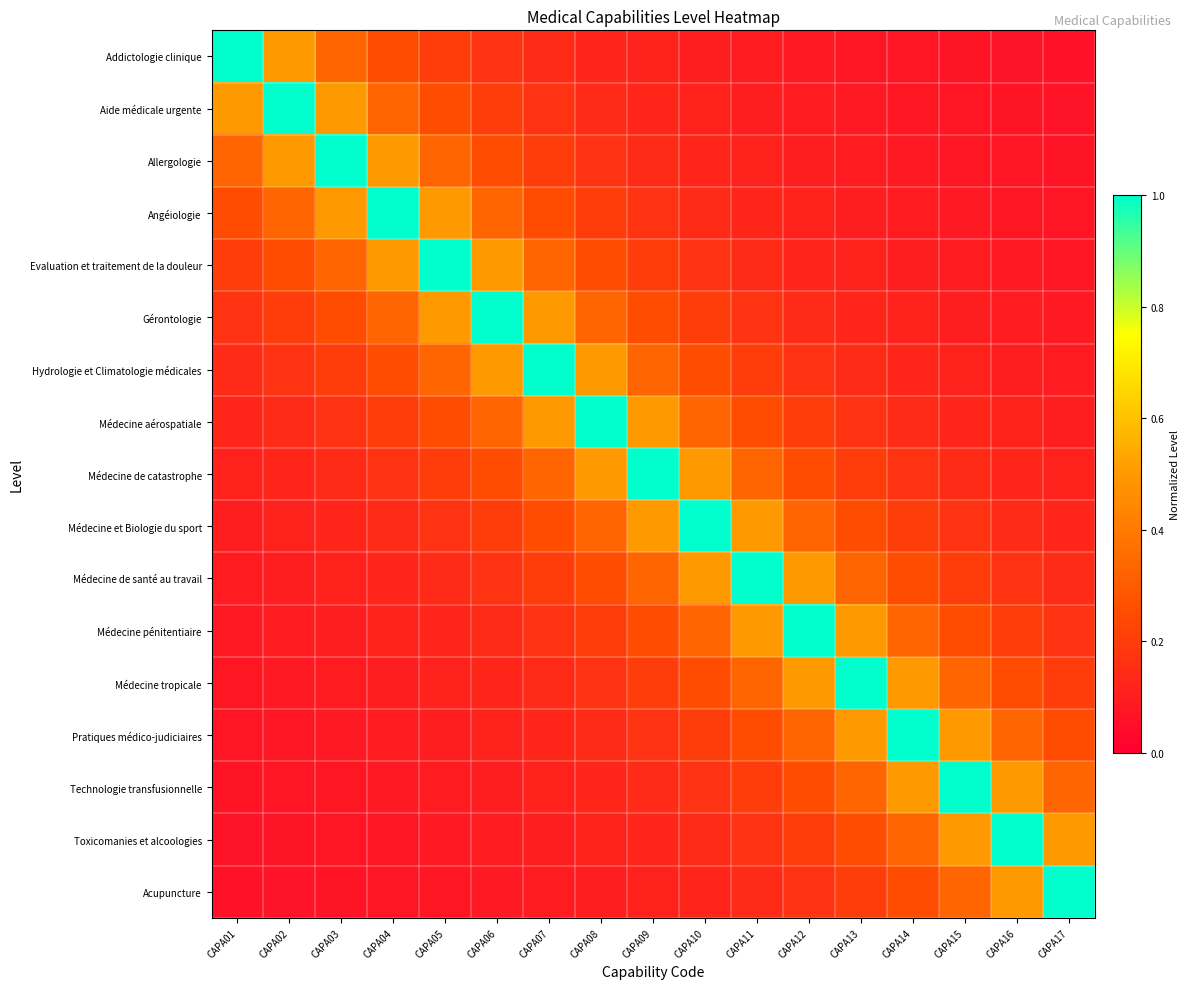

Rank the series at CAPA04 from highest to lowest value.

Angéiologie, Allergologie, Evaluation et traitement de la douleur, Aide médicale urgente, Gérontologie, Addictologie clinique, Hydrologie et Climatologie médicales, Médecine aérospatiale, Médecine de catastrophe, Médecine et Biologie du sport, Médecine de santé au travail, Médecine pénitentiaire, Médecine tropicale, Pratiques médico-judiciaires, Technologie transfusionnelle, Toxicomanies et alcoologies, Acupuncture